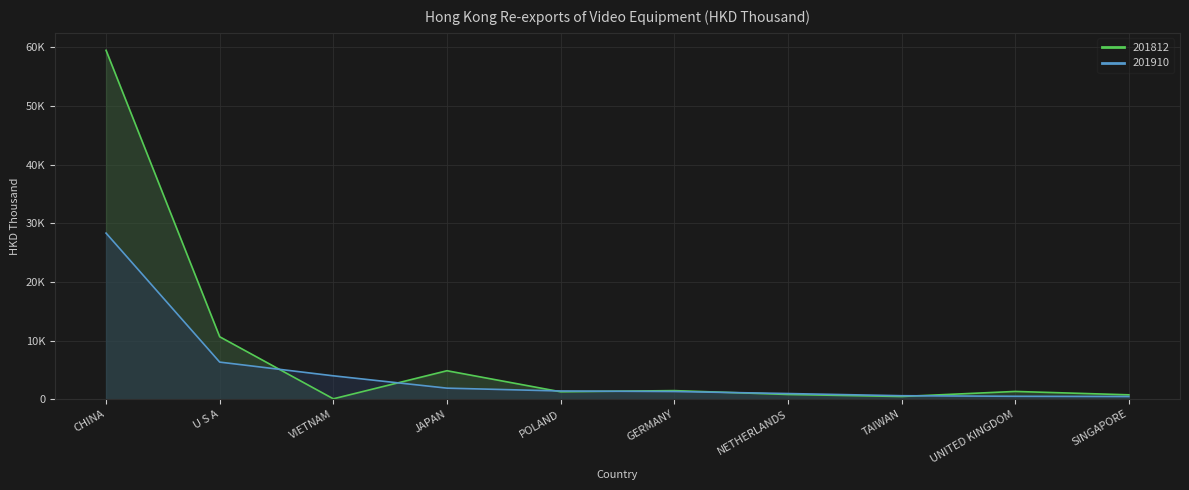

How many lines are shown in the chart?

2